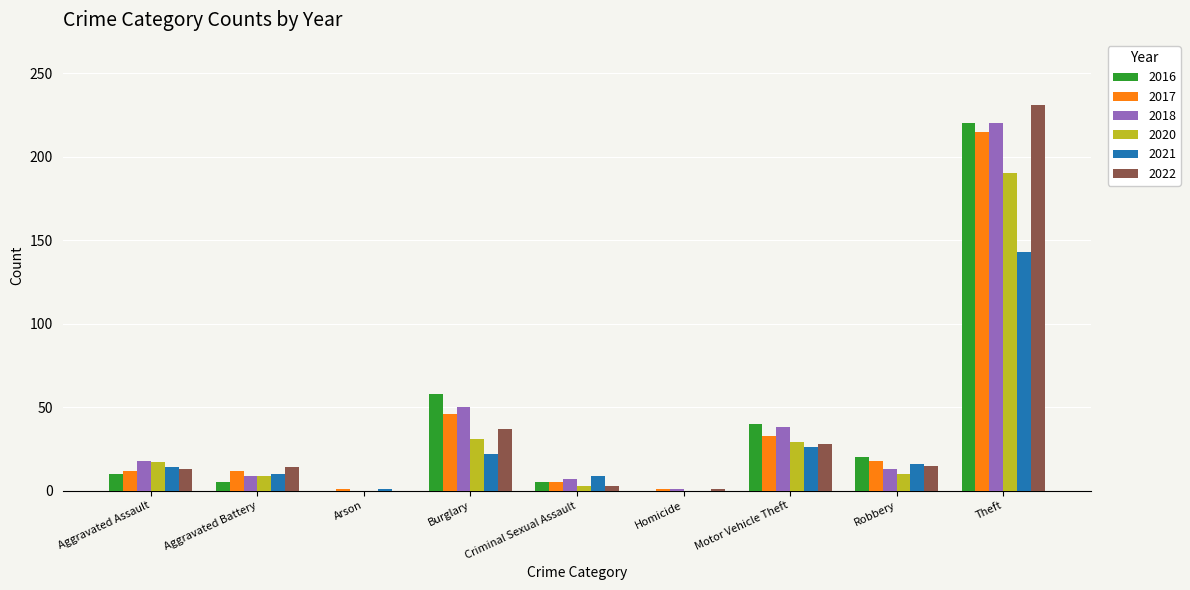

At which category is the sum across all series the highest?

Theft